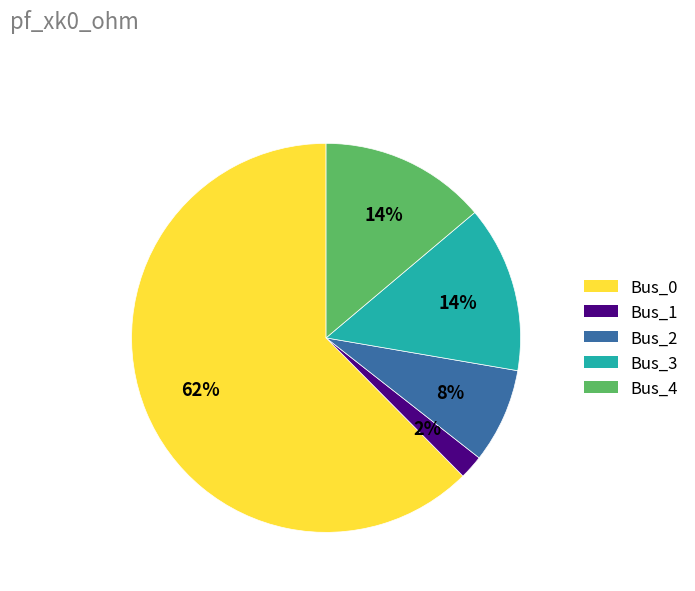

Is it true that Bus_2 is 8% of the pie?

True